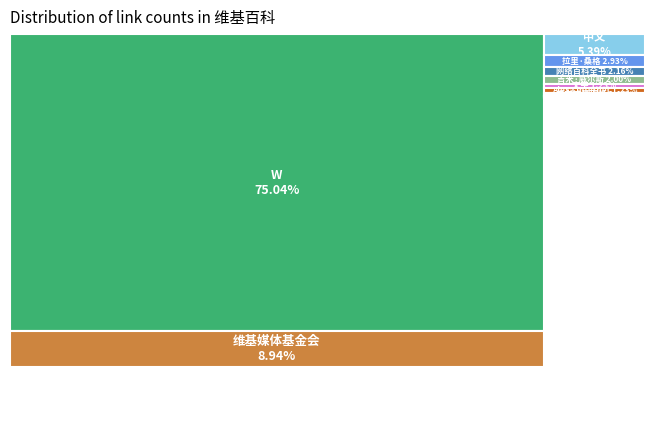

Is W the majority of the pie?

Yes